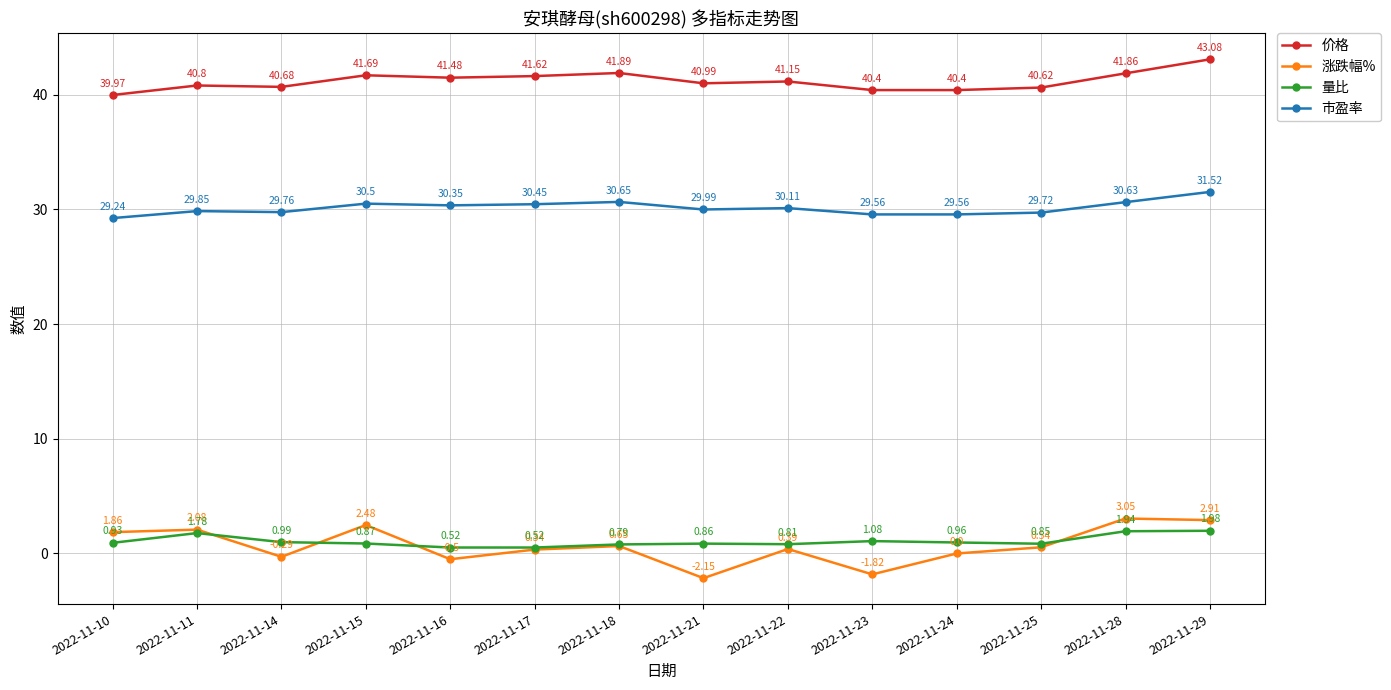

Is the value of 市盈率 at 2022-11-18 greater than the value of 涨跌幅% at 2022-11-16?

Yes